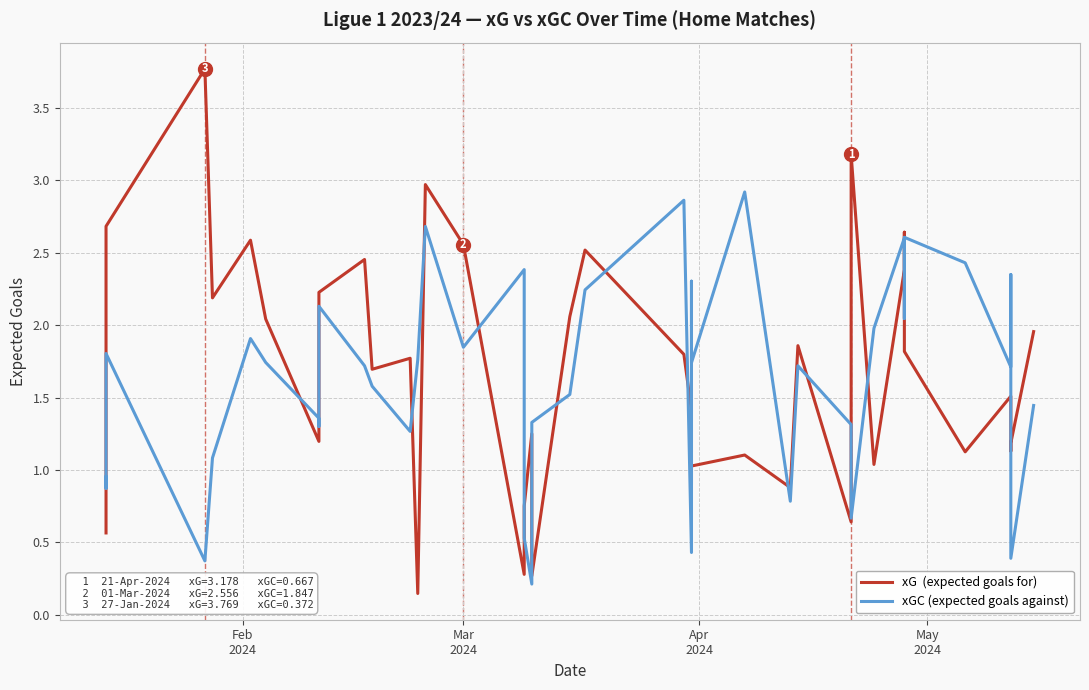

What are all the series names shown in the legend?

xG  (expected goals for), xGC (expected goals against)